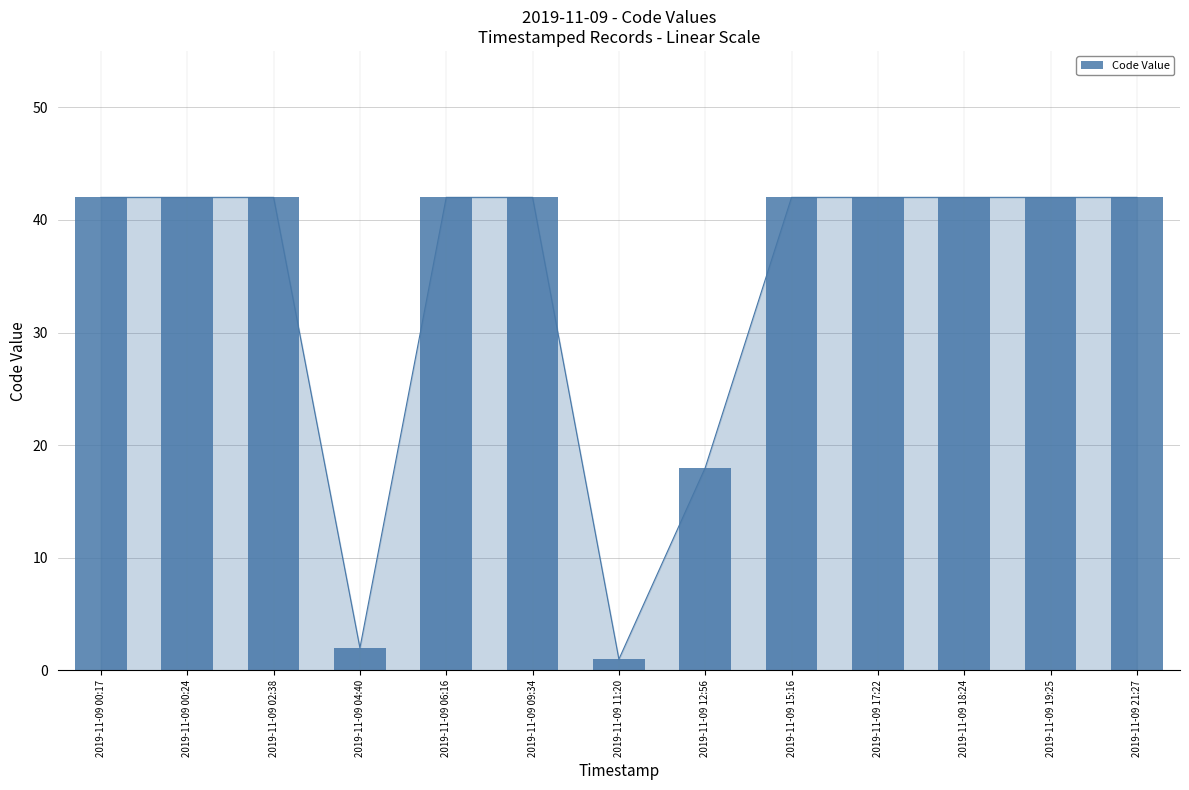

What is the difference between the second highest and minimum values?

41